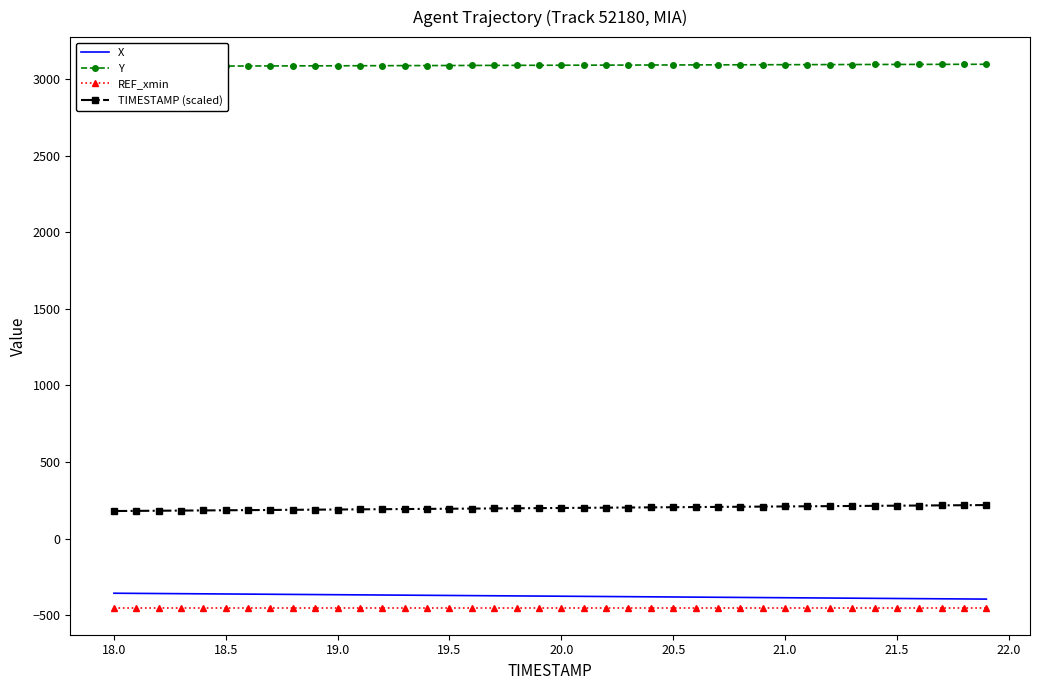

True or false: TIMESTAMP (scaled) and X cross at least once.

False